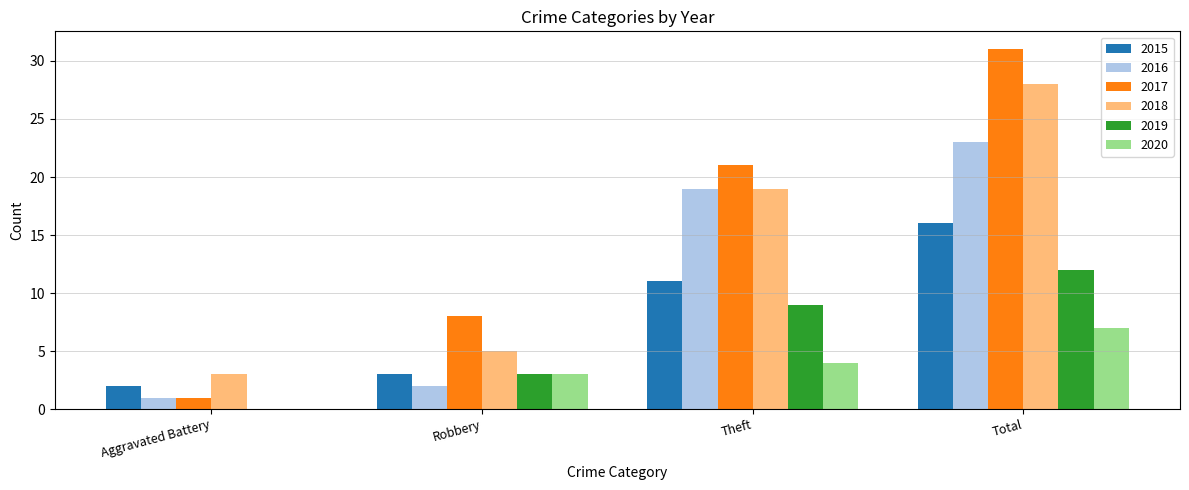

How many series are shown in this chart?

6